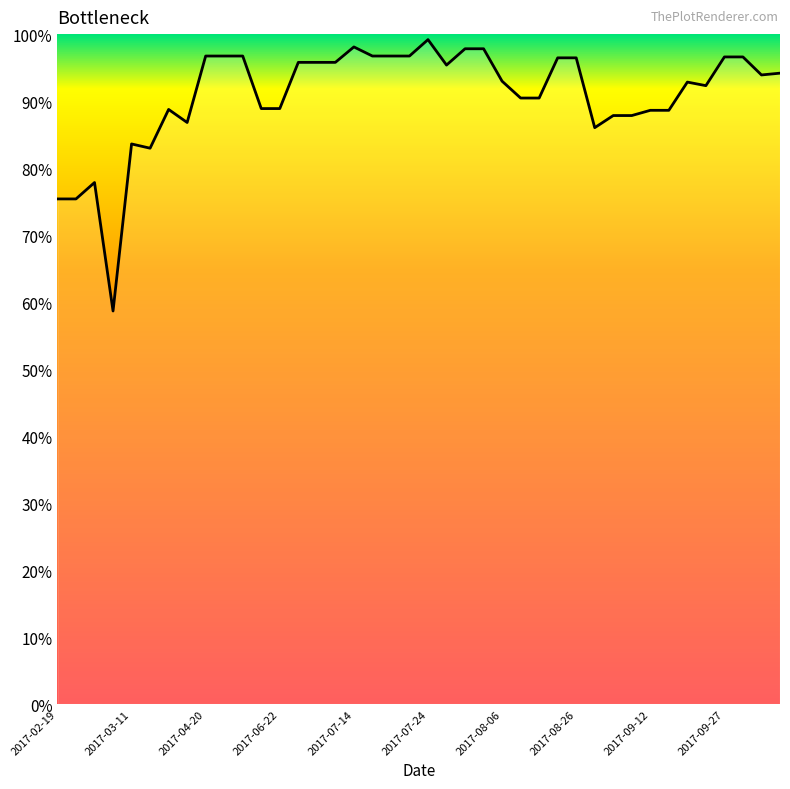

What is the difference between the maximum and minimum values?

40.5